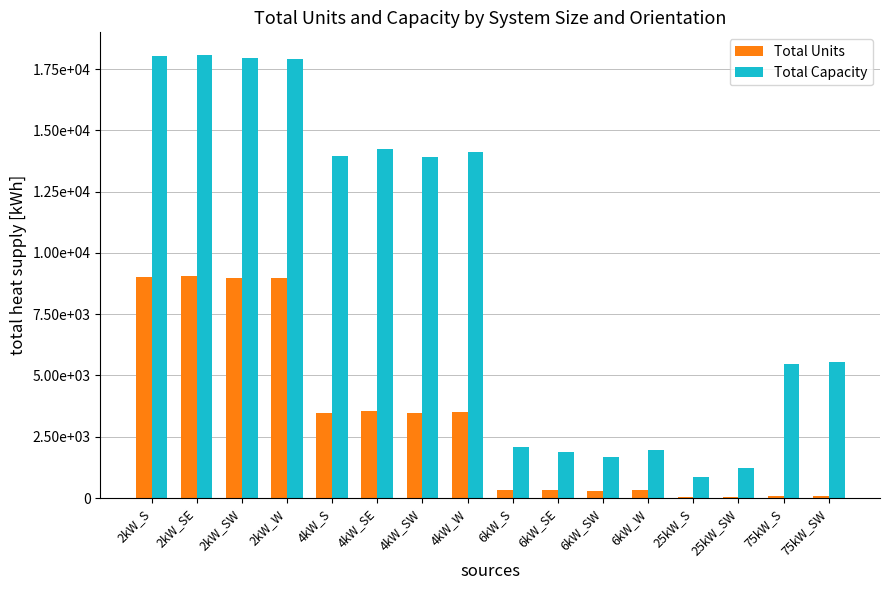

Reading left to right, transcribe all the data shown in this chart.

Total Units: 2kW_S=9025	2kW_SE=9046	2kW_SW=8977	2kW_W=8962	4kW_S=3484	4kW_SE=3558	4kW_SW=3475	4kW_W=3524	6kW_S=345	6kW_SE=312	6kW_SW=276	6kW_W=324	25kW_S=35	25kW_SW=49	75kW_S=73	75kW_SW=74
Total Capacity: 2kW_S=18050	2kW_SE=18092	2kW_SW=17954	2kW_W=17924	4kW_S=13936	4kW_SE=14232	4kW_SW=13900	4kW_W=14096	6kW_S=2070	6kW_SE=1872	6kW_SW=1656	6kW_W=1944	25kW_S=875	25kW_SW=1225	75kW_S=5475	75kW_SW=5550